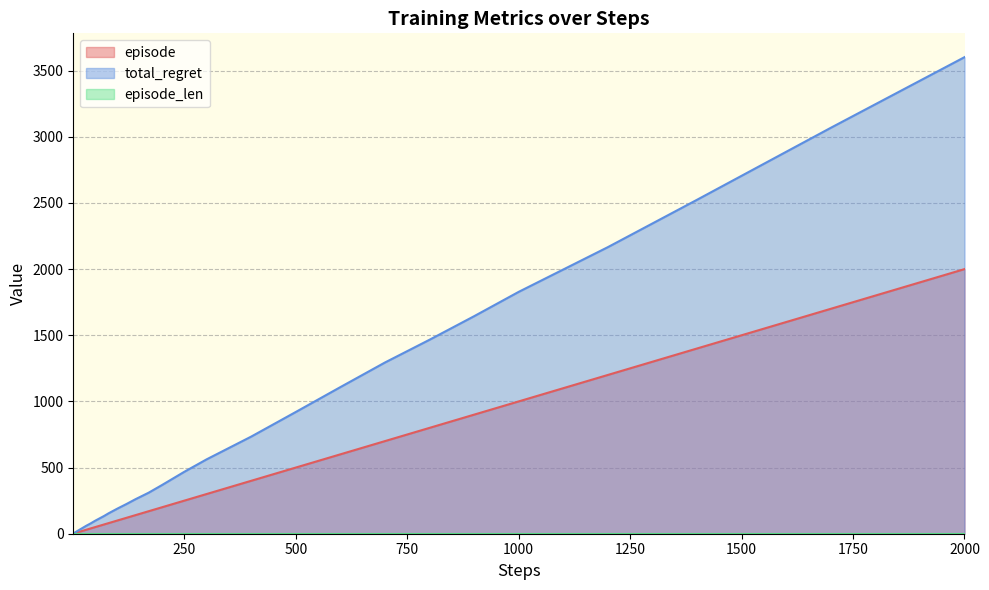

What is the value of the total_regret point at the 38th from the left?

2524